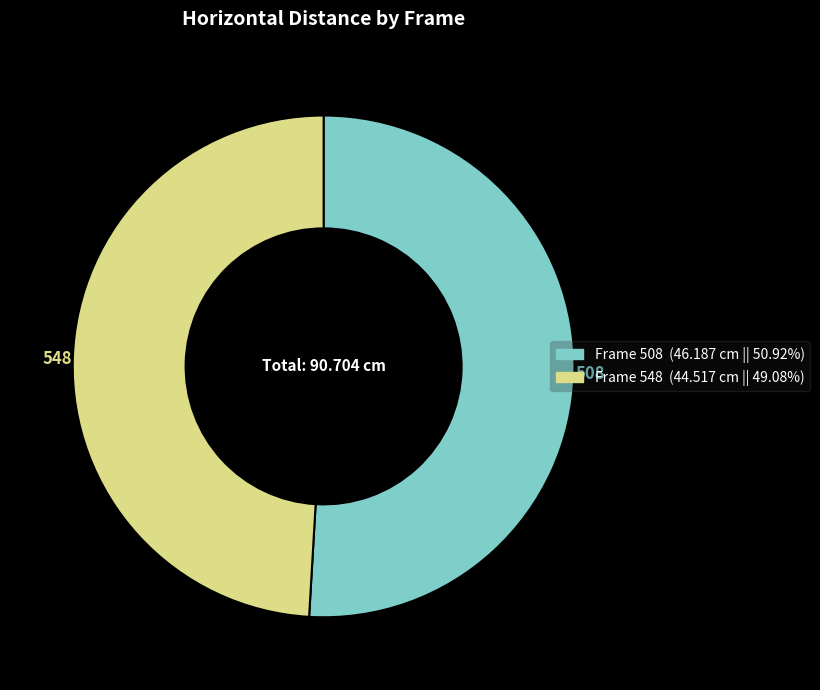

How many segments does this pie chart have?

2